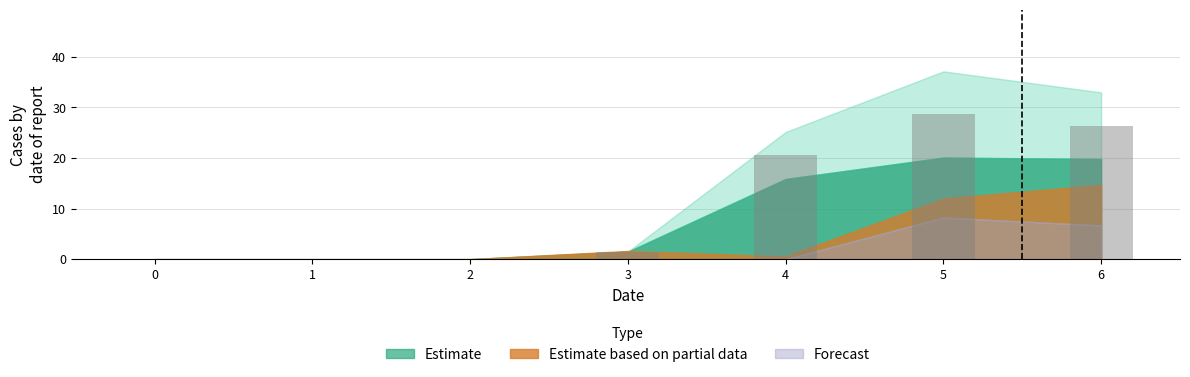

Reading right to left, extract all data points from this chart.

26.4	28.6	20.5	1.5	0.0	0.0	0.0